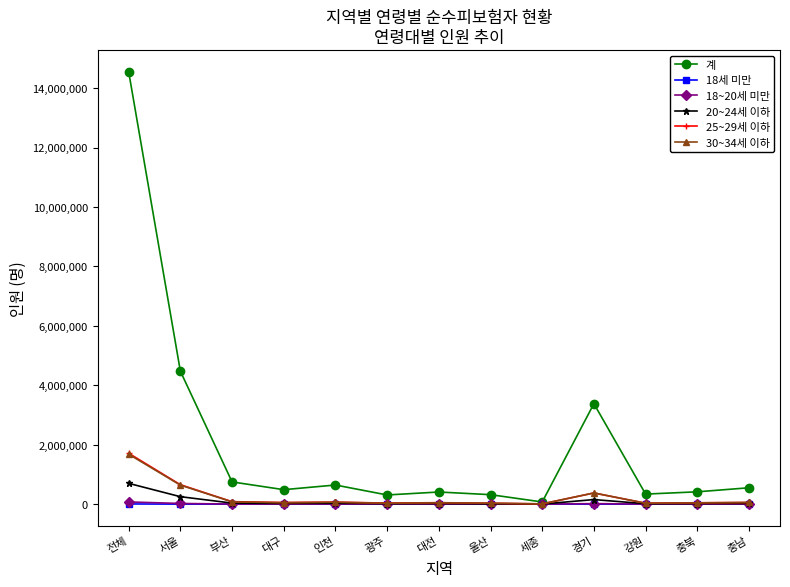

What is the total value across all series at 세종?

95403